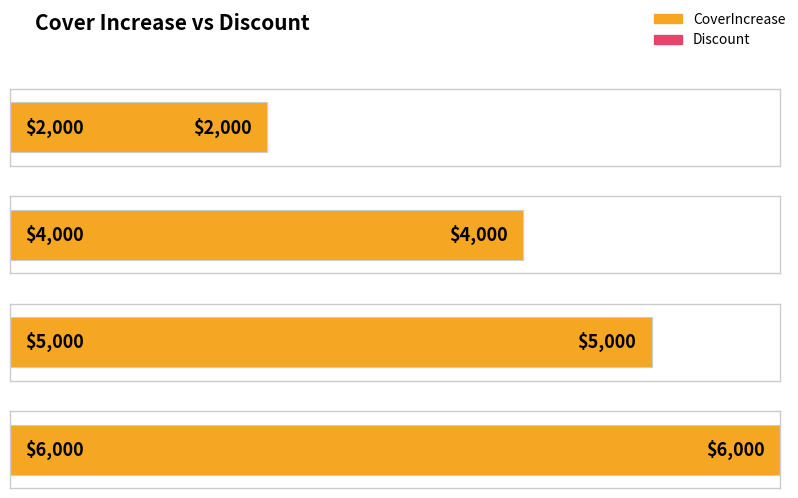

At $2,000, list the series in order from smallest to largest.

Discount, CoverIncrease